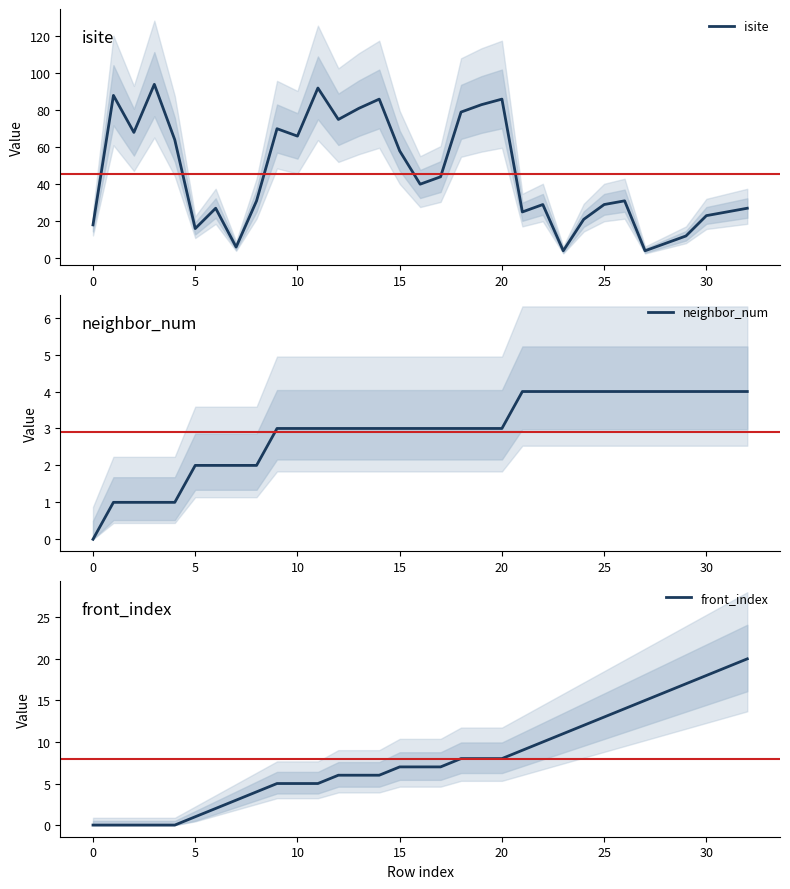

What is the label of the 2nd point from the right?

31